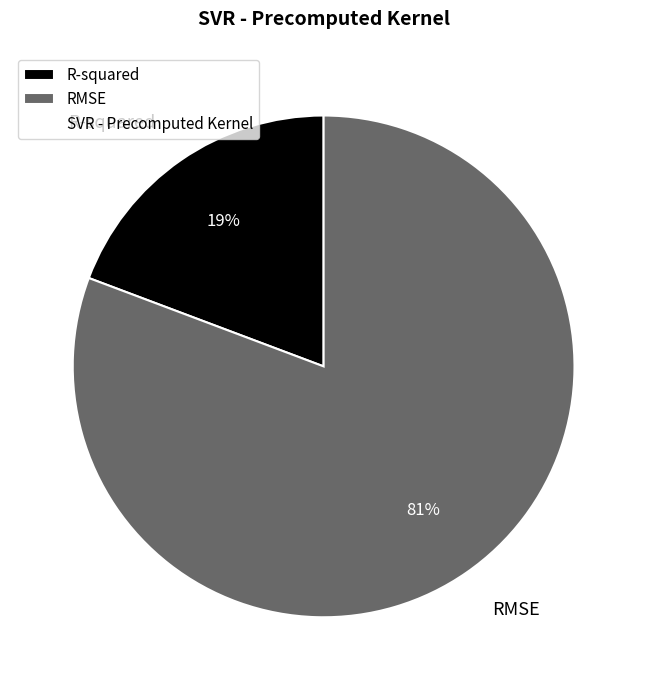

Do RMSE and R-squared together represent more than half of the pie?

Yes